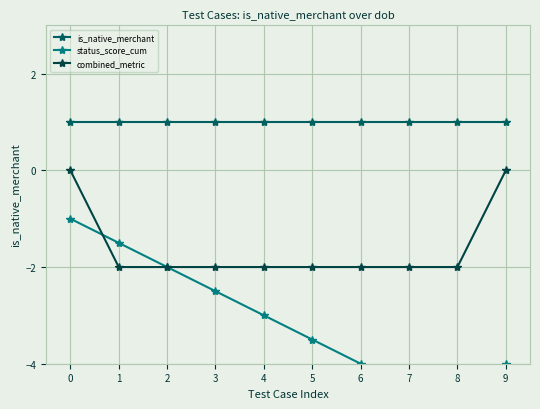

The value of status_score_cum at 4 is -5.3. True or false?

False